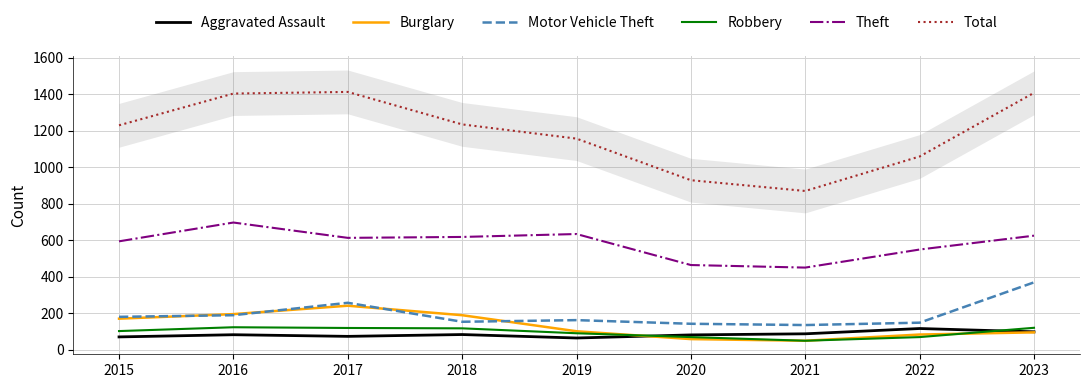

How many interior local valleys does the Robbery series have?

1